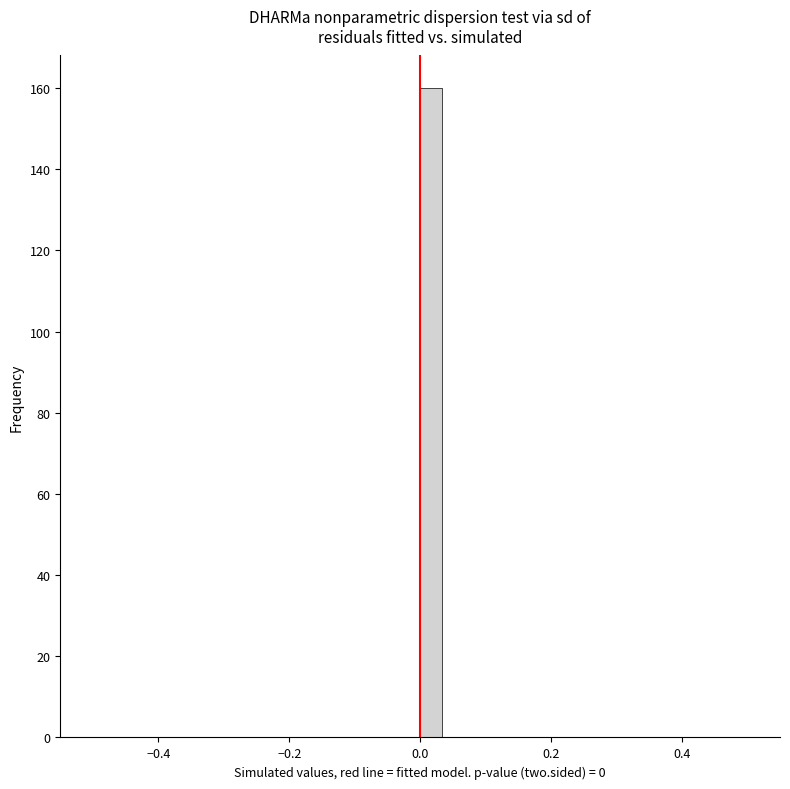

Around what value on the x-axis is the tallest bar? Give the approximate position of its centre, as read against the axis.

0.02